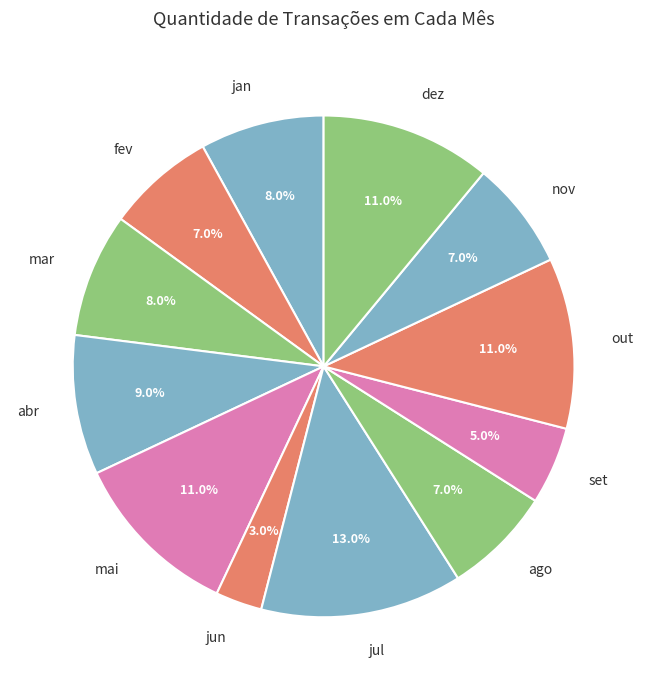

Combined, do dez and abr account for over 50%?

No